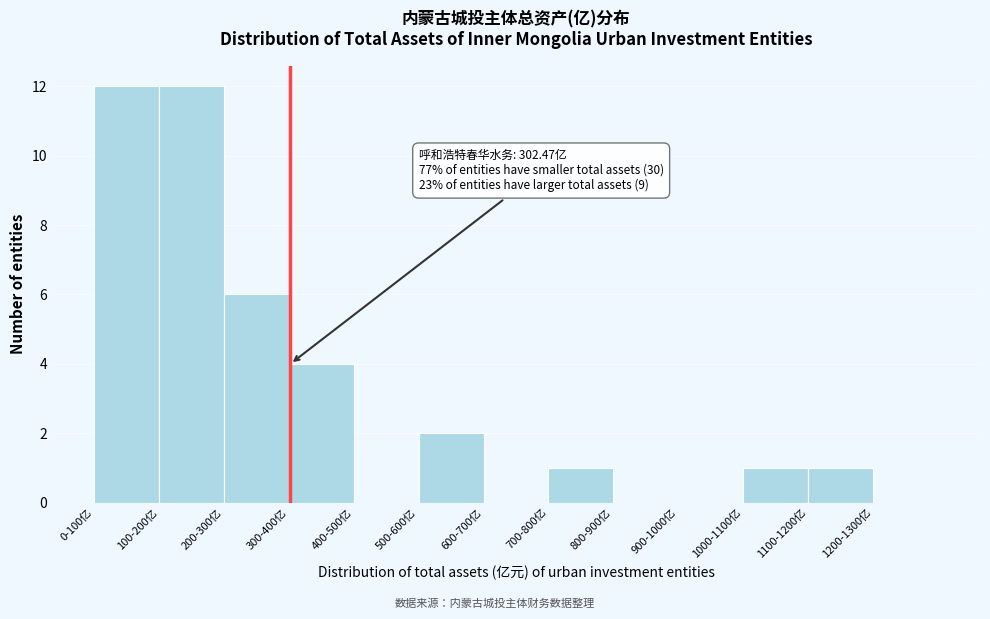

Reading left to right, list all the values displayed in this chart.

0-100亿=12	100-200亿=12	200-300亿=6	300-400亿=4	400-500亿=0	500-600亿=2	600-700亿=0	700-800亿=1	800-900亿=0	900-1000亿=0	1000-1100亿=1	1100-1200亿=1	1200-1300亿=0